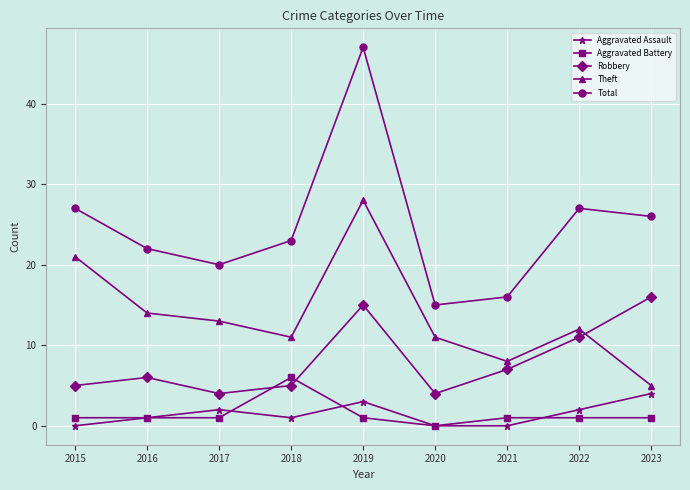

In Theft, how many points are higher than both neighbors (excluding endpoints)?

2